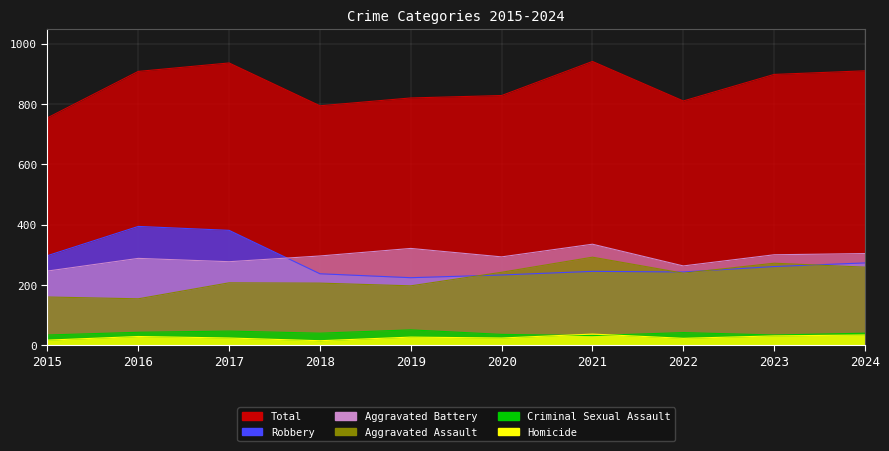

List the labels in order of Aggravated Battery value, largest first.

2021, 2019, 2024, 2023, 2018, 2020, 2016, 2017, 2022, 2015